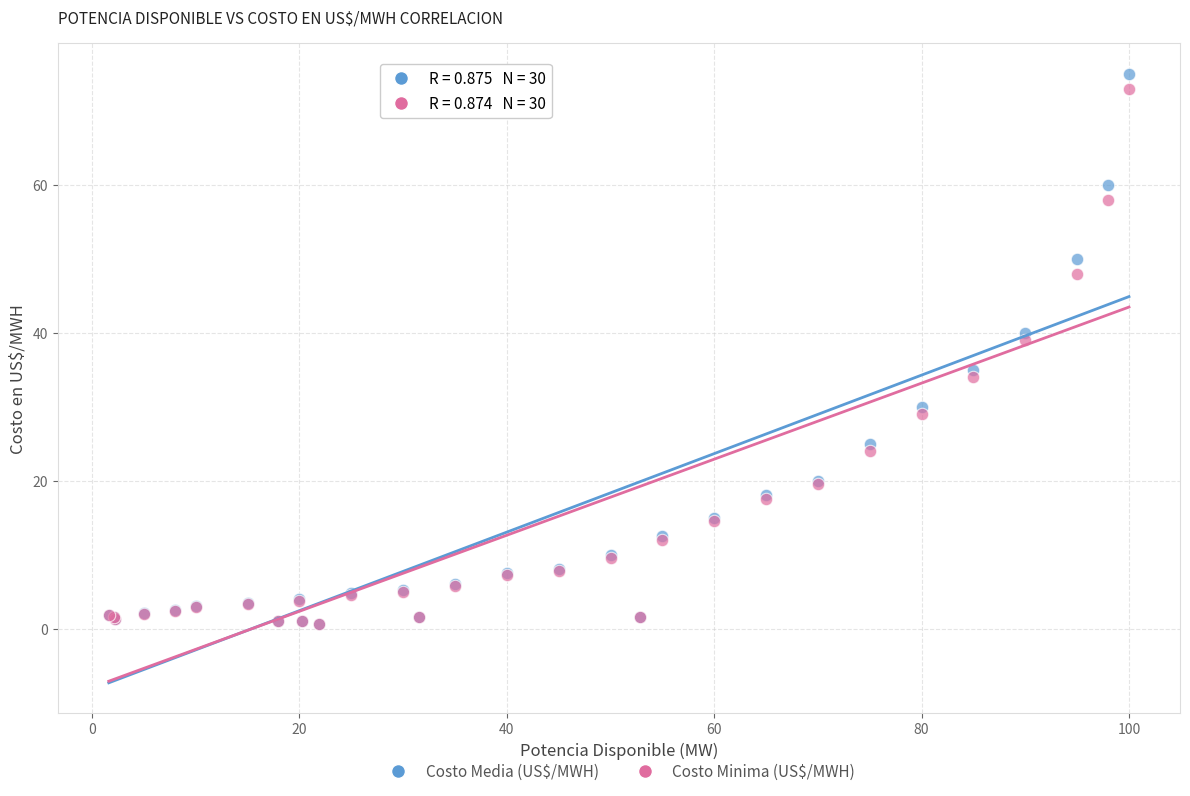

Which series has the widest spread of Y values?

Costo Media (US$/MWH)